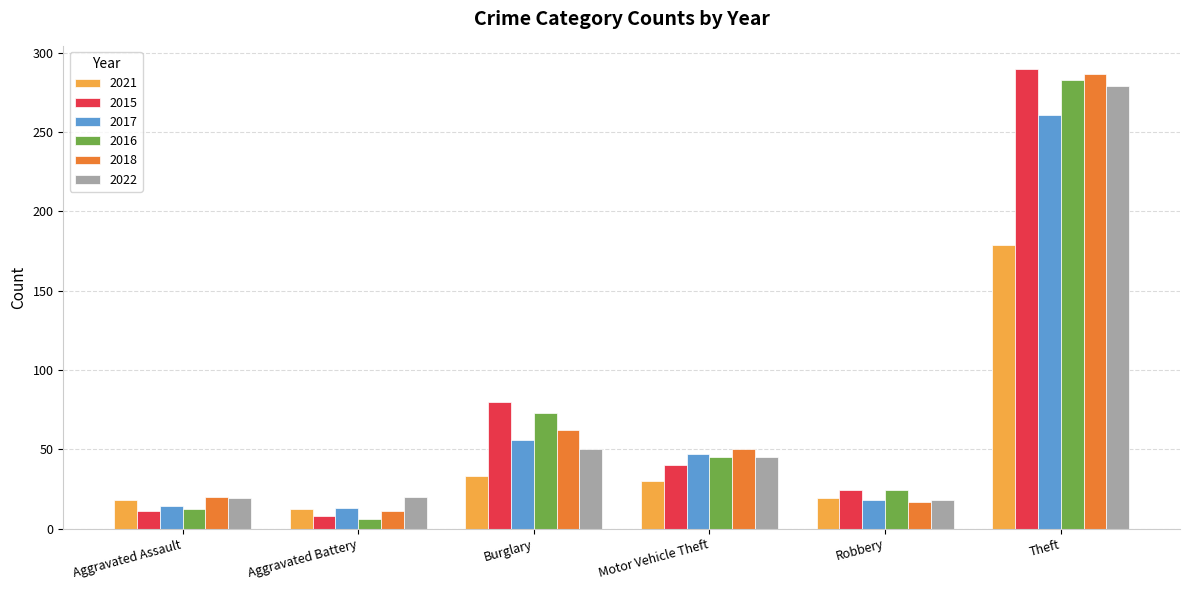

What is the difference between the maximum and second lowest values in the 2022 series?

260